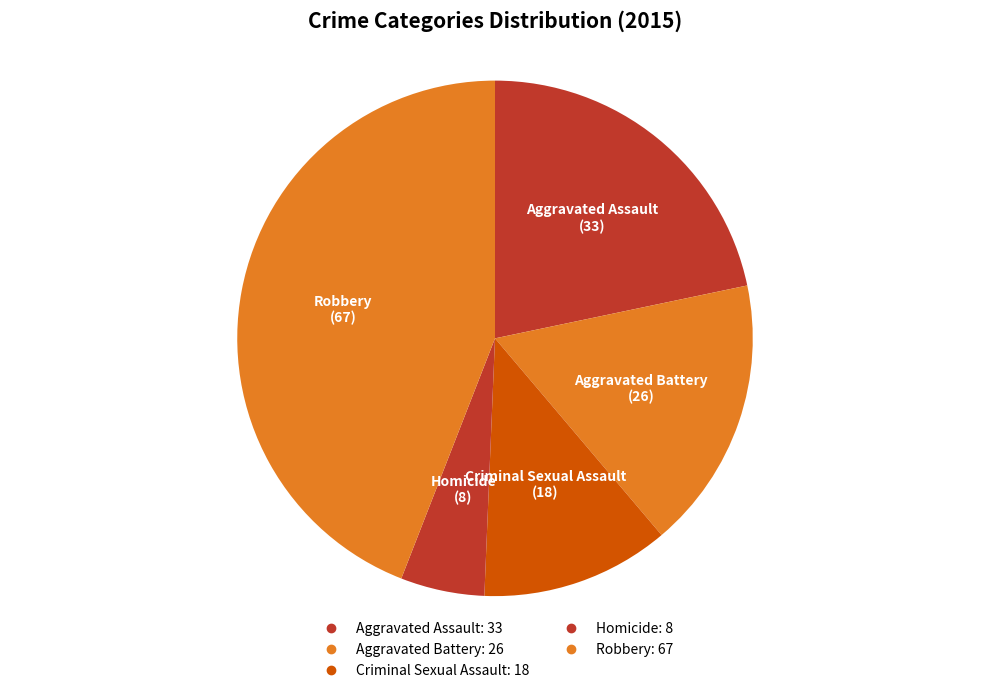

How many slices are in this pie chart?

5